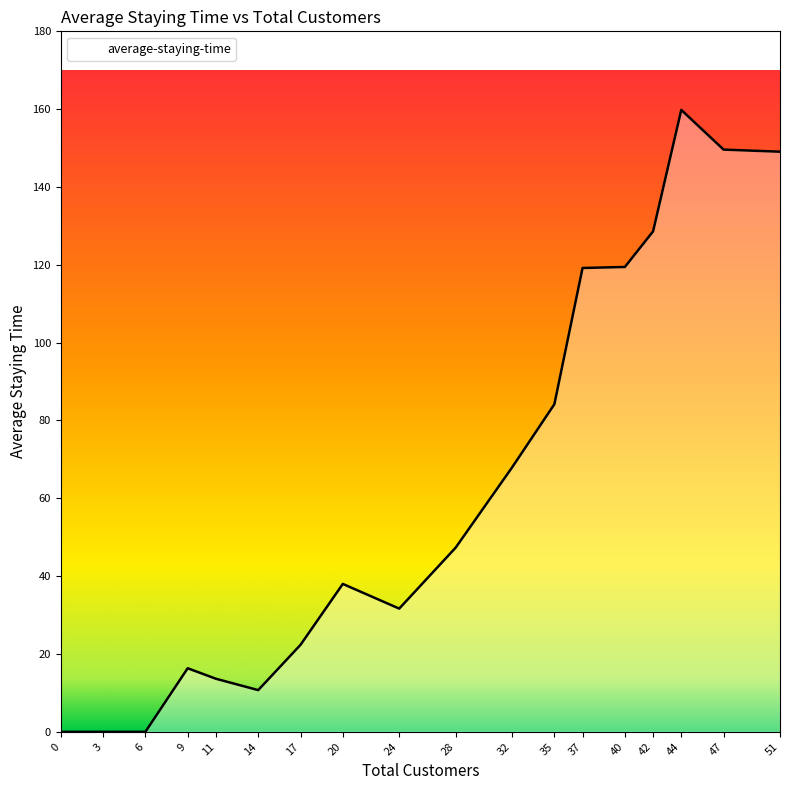

How many lines are shown in the chart?

1